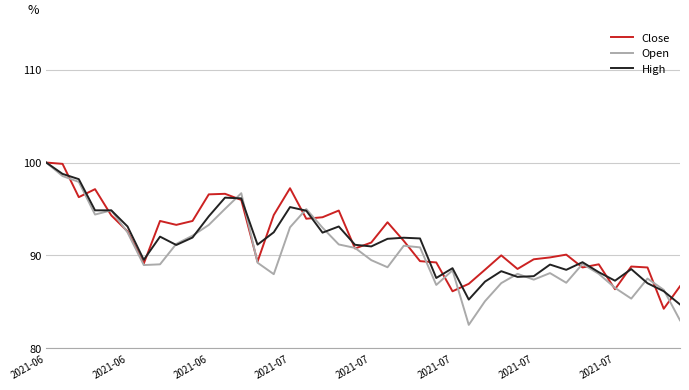

True or false: High and Open cross at least once.

True